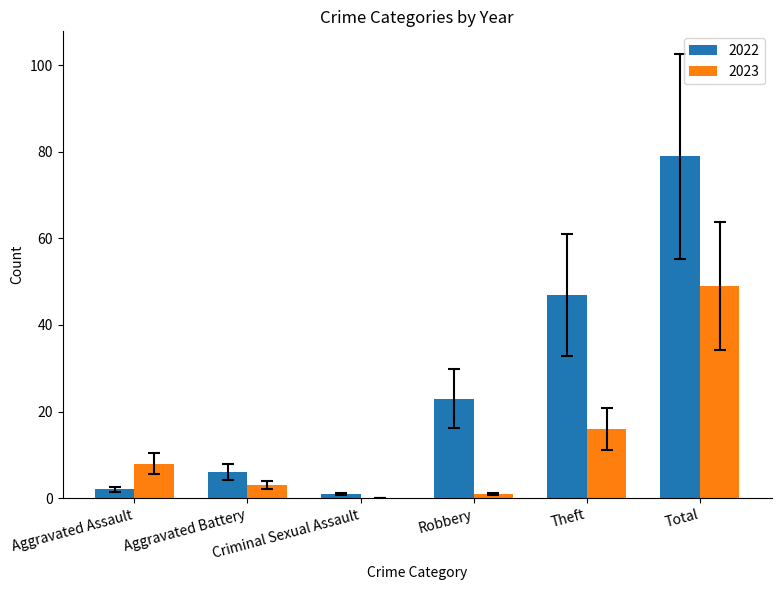

Is the value of 2022 at Robbery greater than the value of 2023 at Aggravated Assault?

Yes